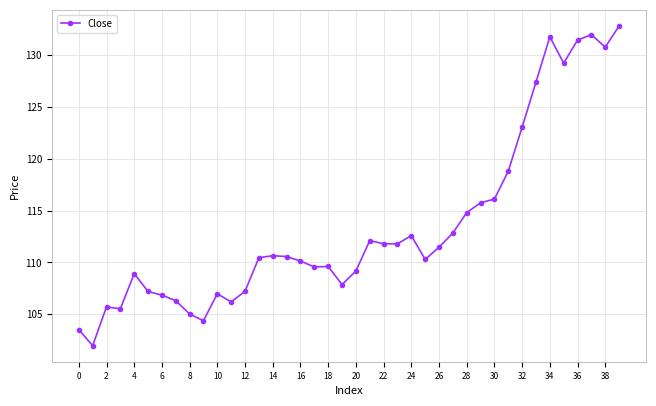

What is the value of the 15th point from the left?

110.7